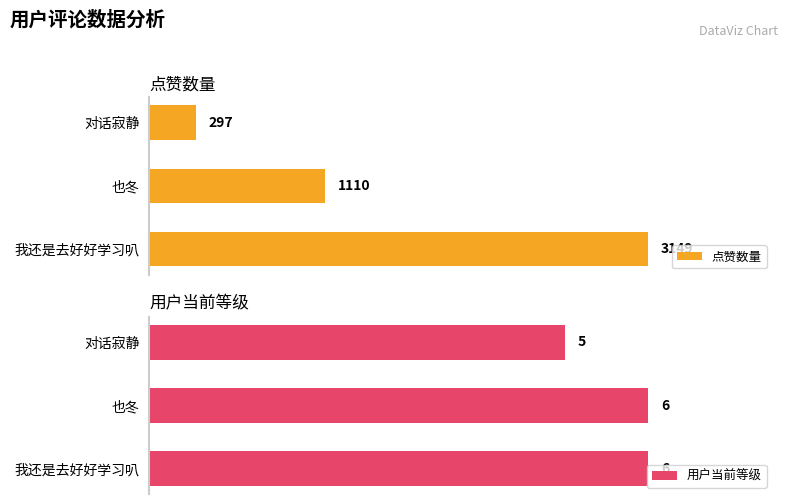

Where is 点赞数量 nearest to the value 1723?

也冬